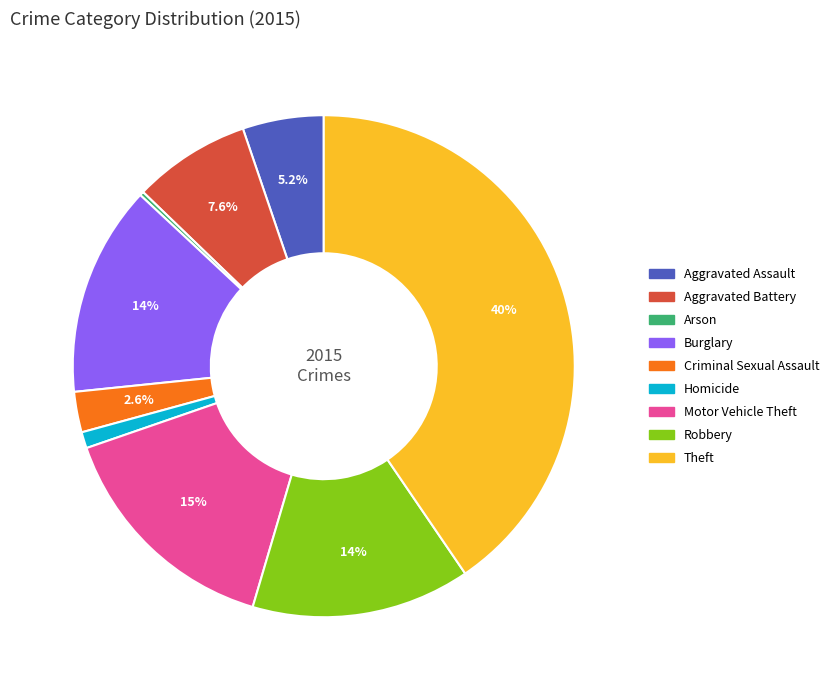

To the nearest percent, what percentage of the pie is Aggravated Assault?

5%